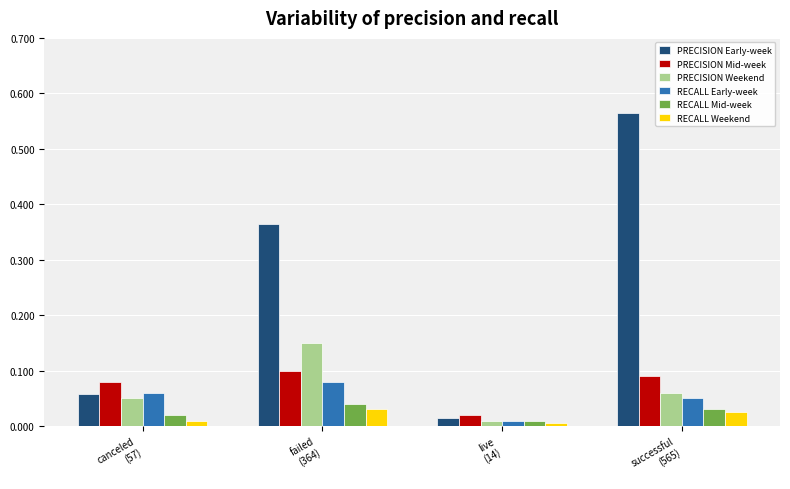

Which series has the widest spread of values?

PRECISION Early-week